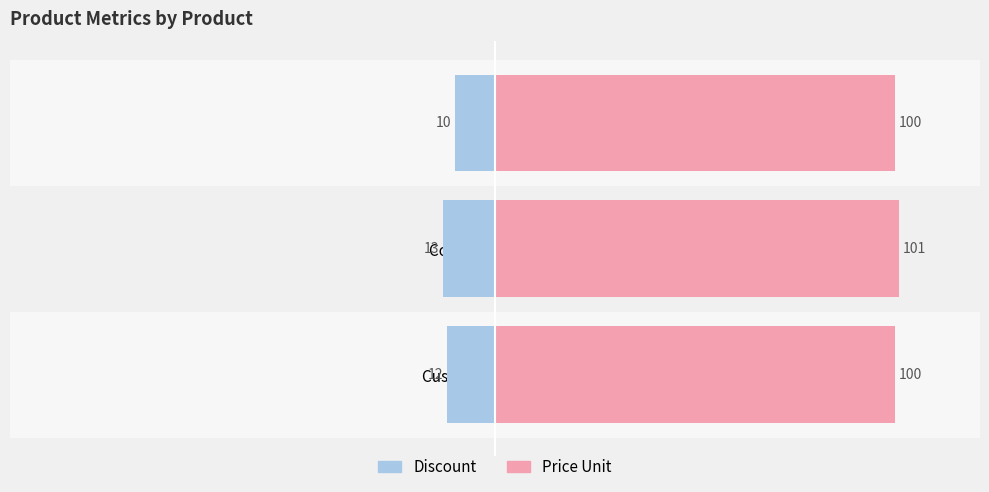

What is the sum of all price_unit values?

301